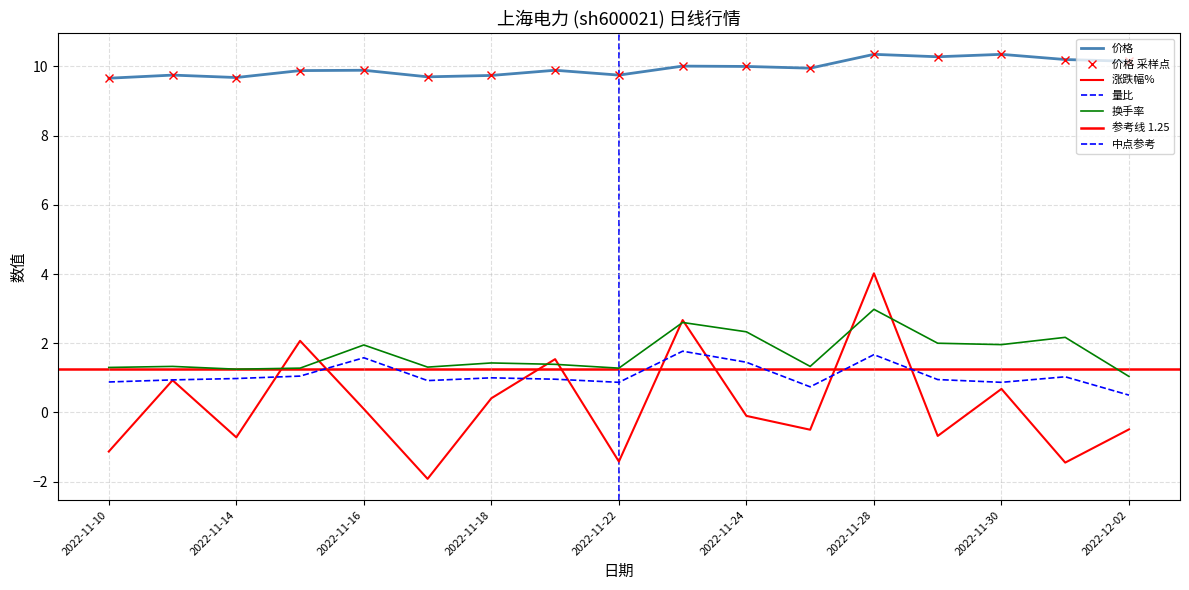

True or false: 换手率 and 量比 cross at least once.

False